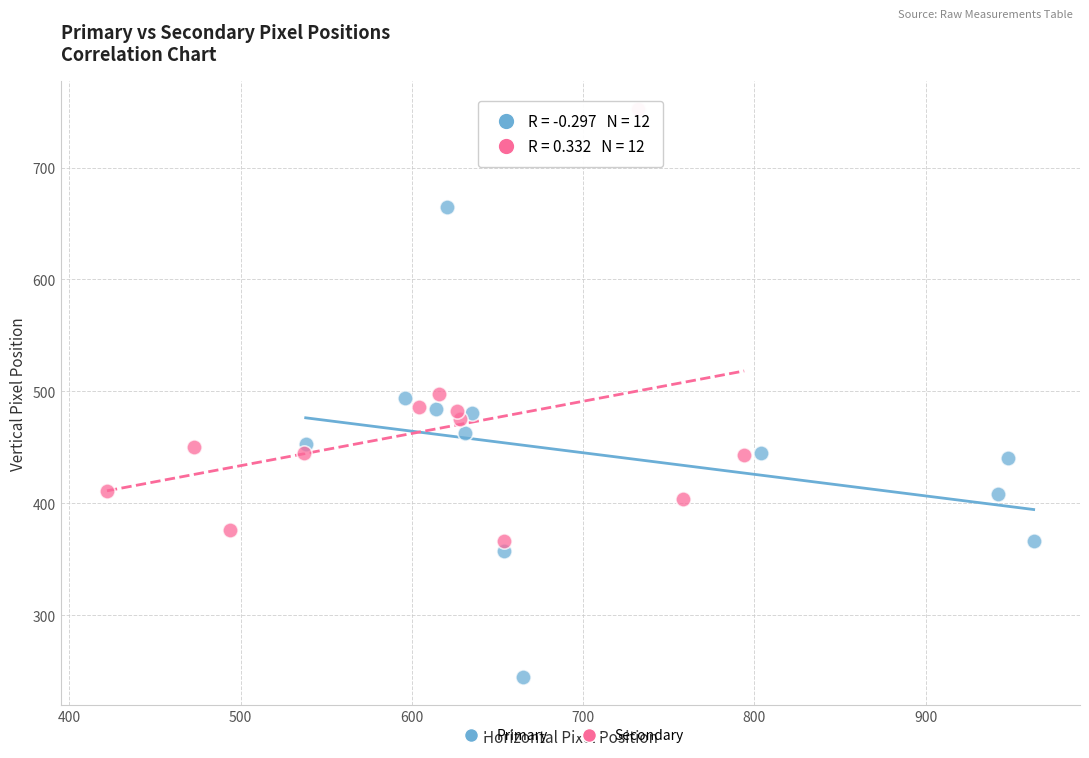

What are all the series names shown in the legend?

Primary, Secondary